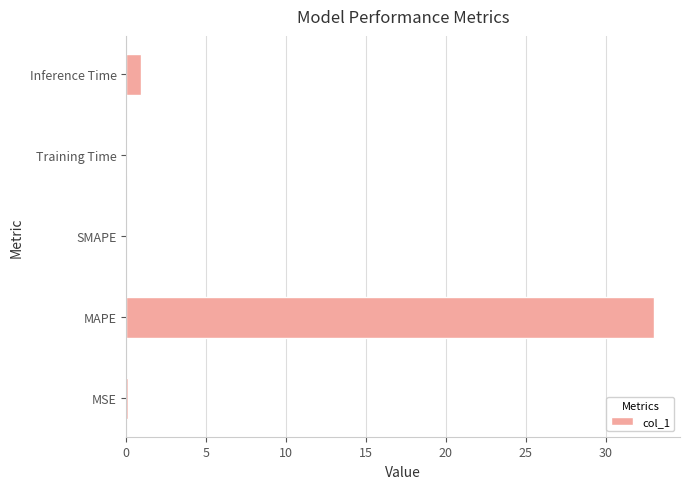

What is the average value?

6.8